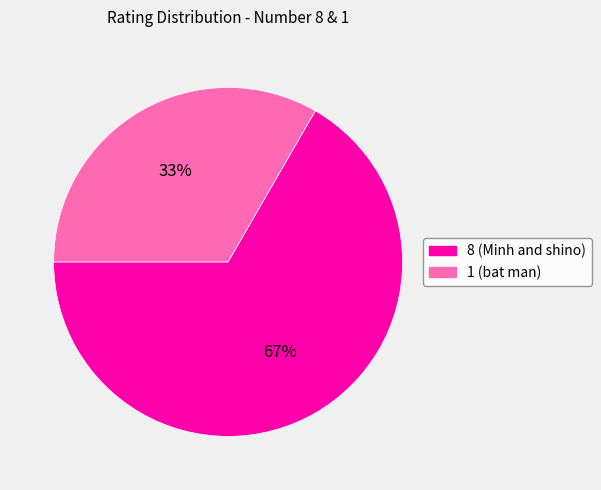

What is the smallest slice in the pie chart?

1